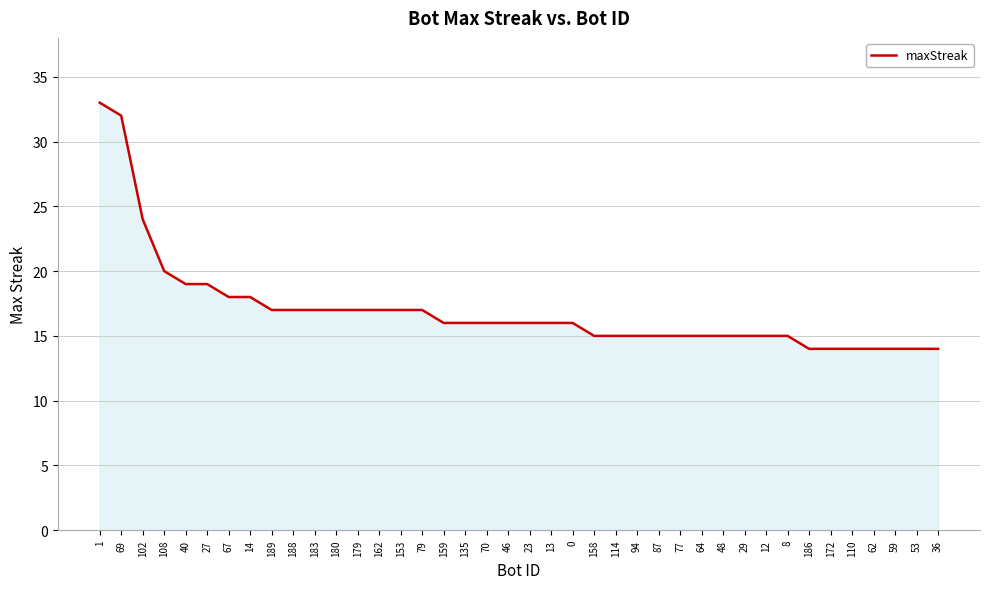

Approximately how many times larger is the value at 79 compared to 87?

1.1